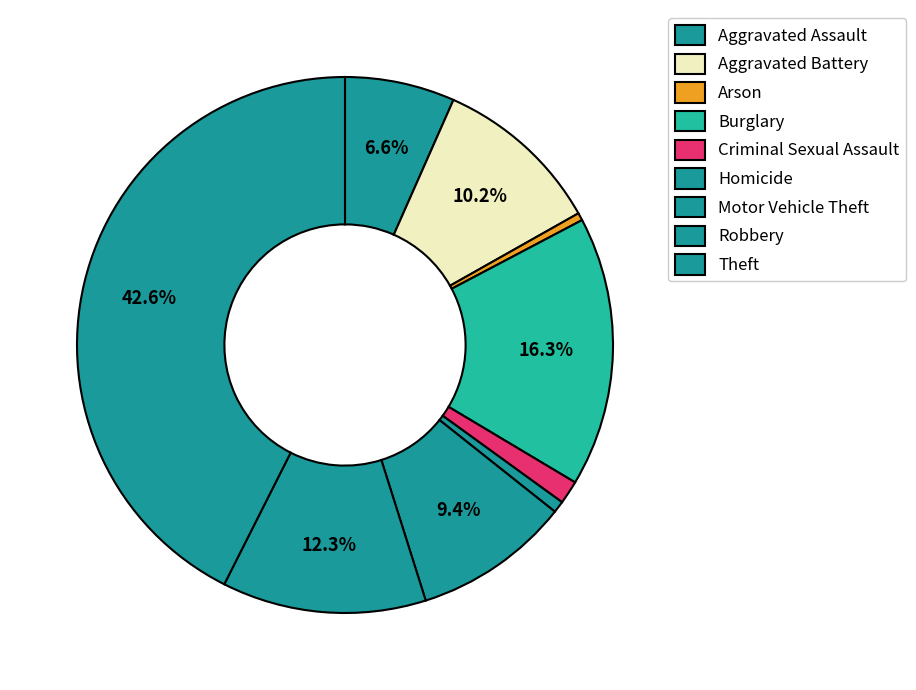

To the nearest percent, what percentage of the pie is Aggravated Battery?

10%